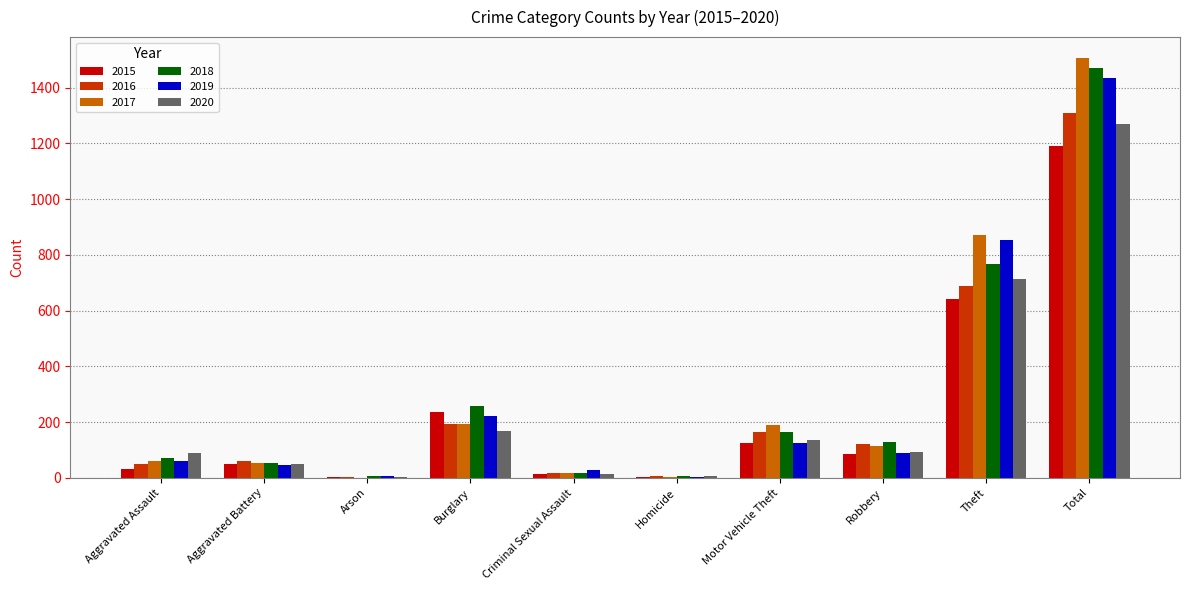

What are all the series names shown in the legend?

2015, 2016, 2017, 2018, 2019, 2020